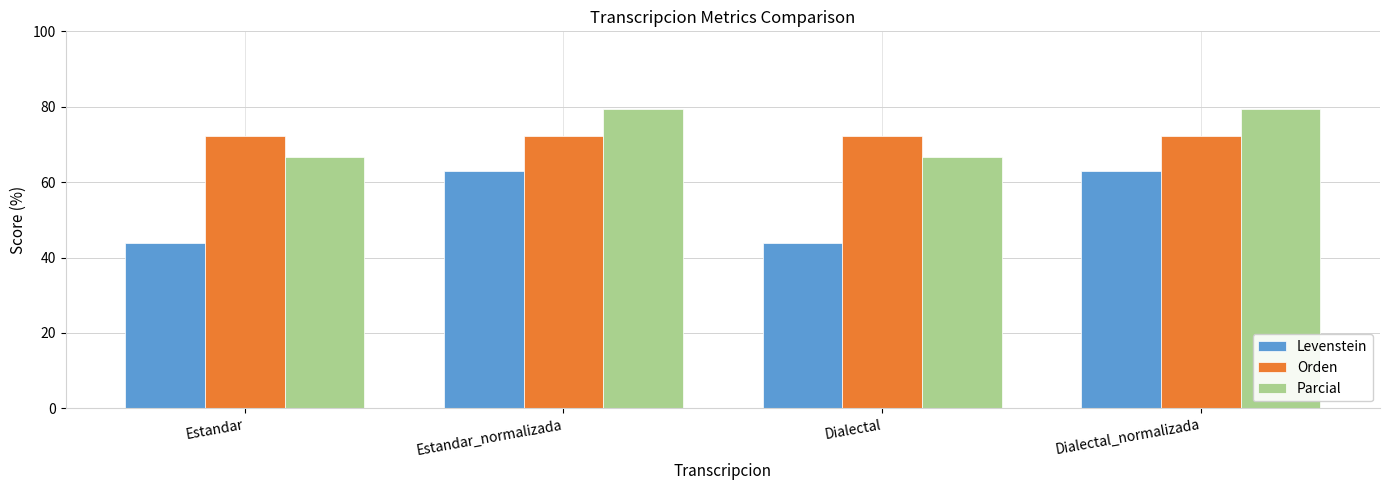

Are the bars grouped side by side (vs. stacked)?

Yes